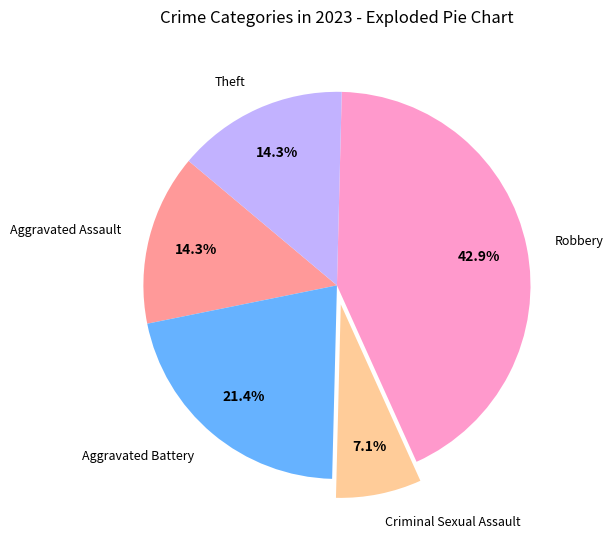

How many segments does this pie chart have?

5